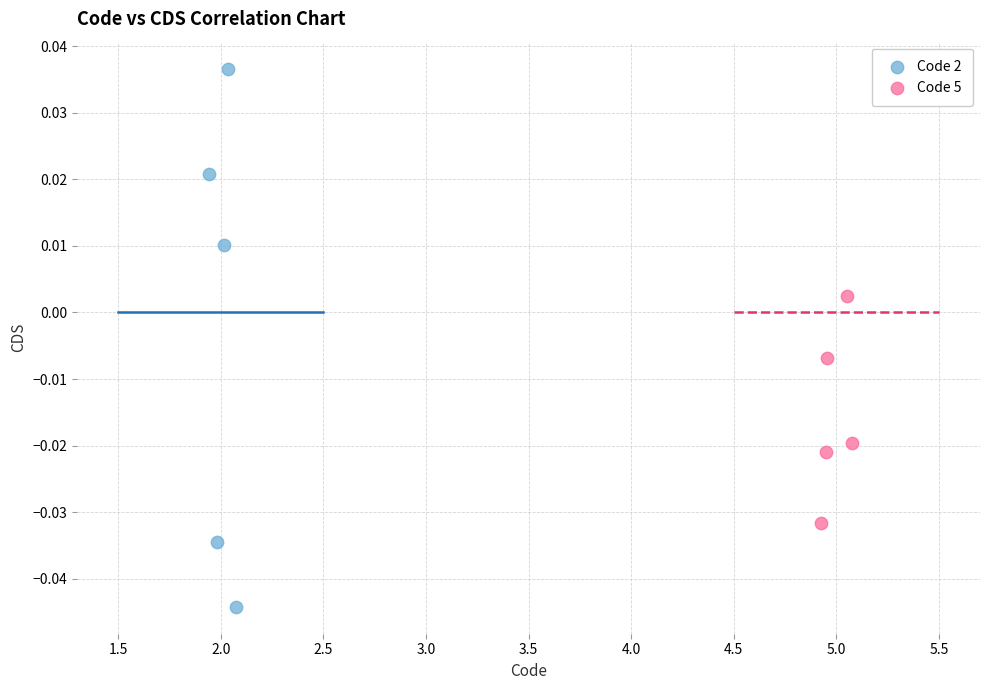

Which series has the largest Y range (max minus min)?

Code 2